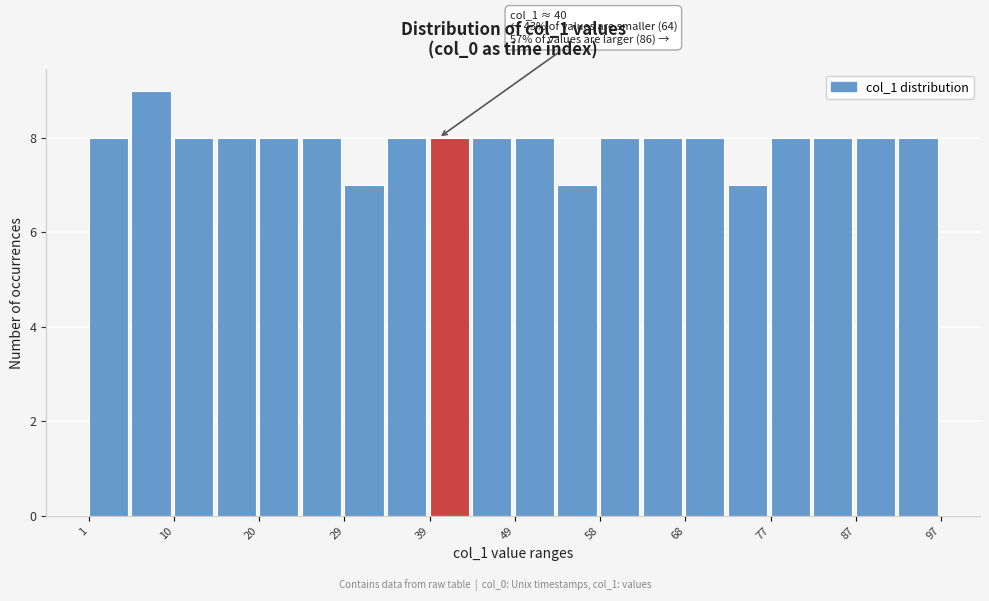

Over which range of the x-axis is the bar tallest?

5 to 10